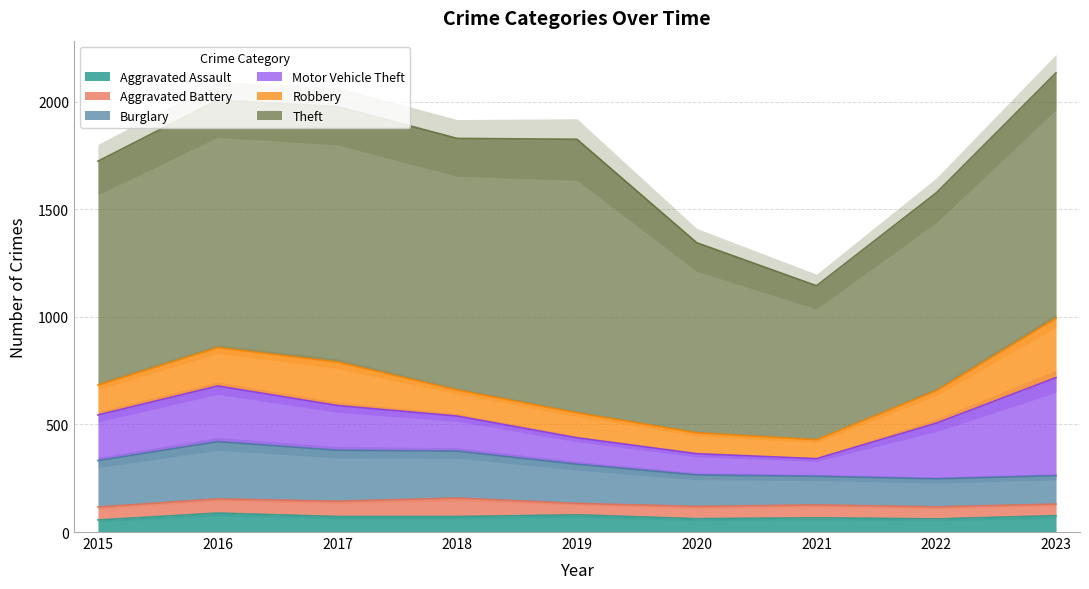

True or false: Theft has a value of 340 at 2022.

False